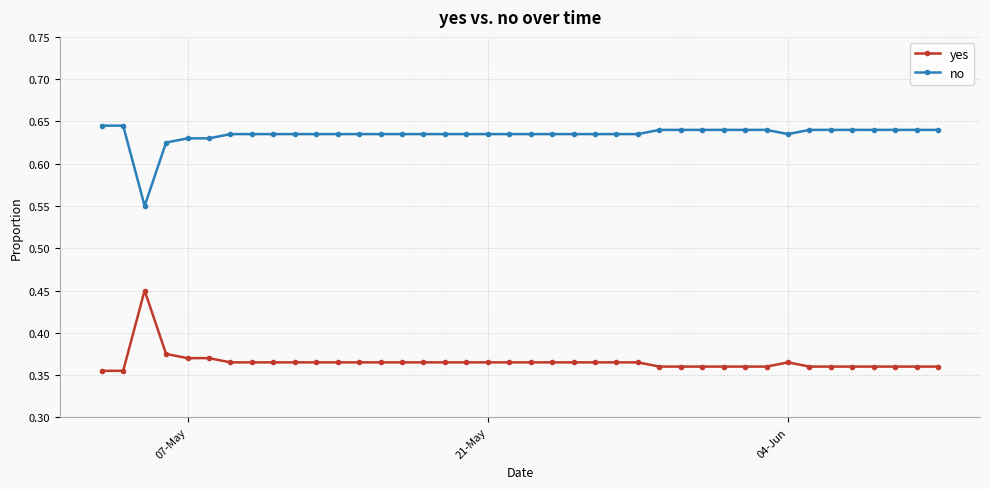

What is the sum of all no values?

25.4